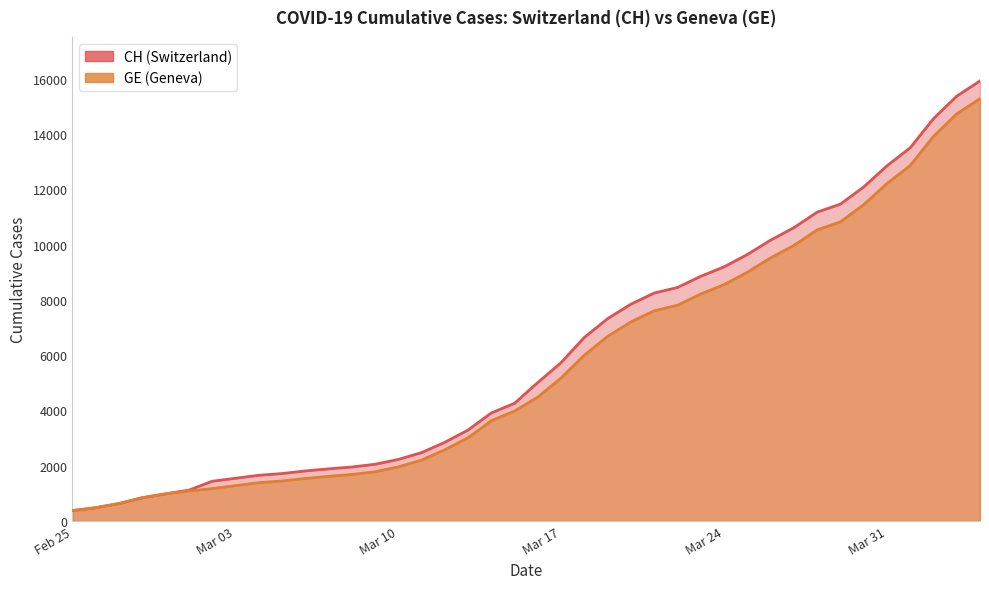

What is the maximum value for CH_line?

15926